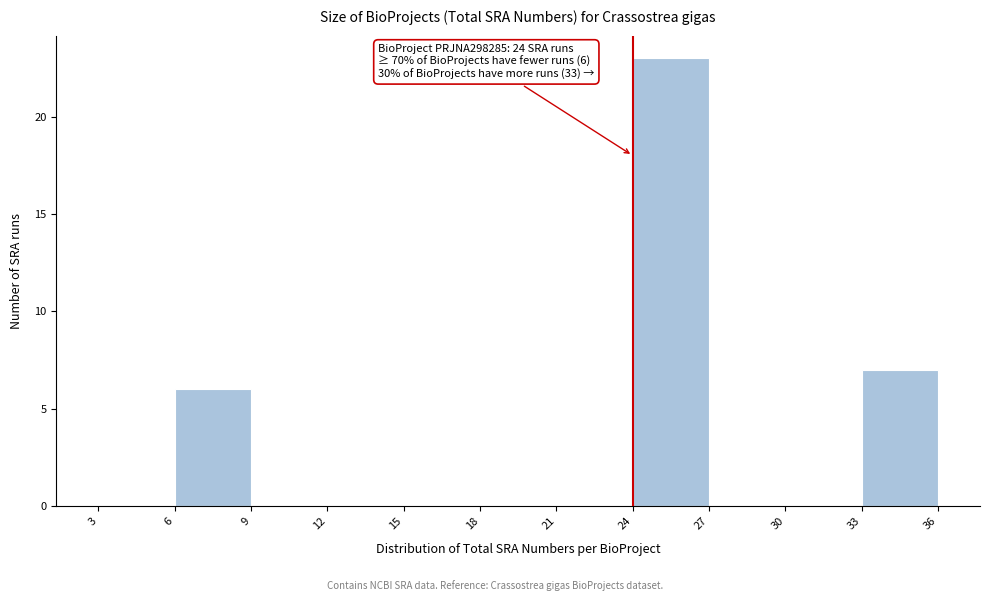

Which range on the x-axis has the tallest bar?

24 to 27